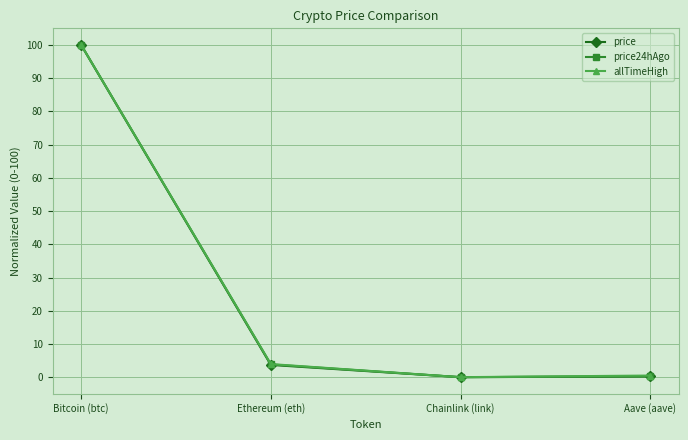

Count the number of categories in the chart.

4